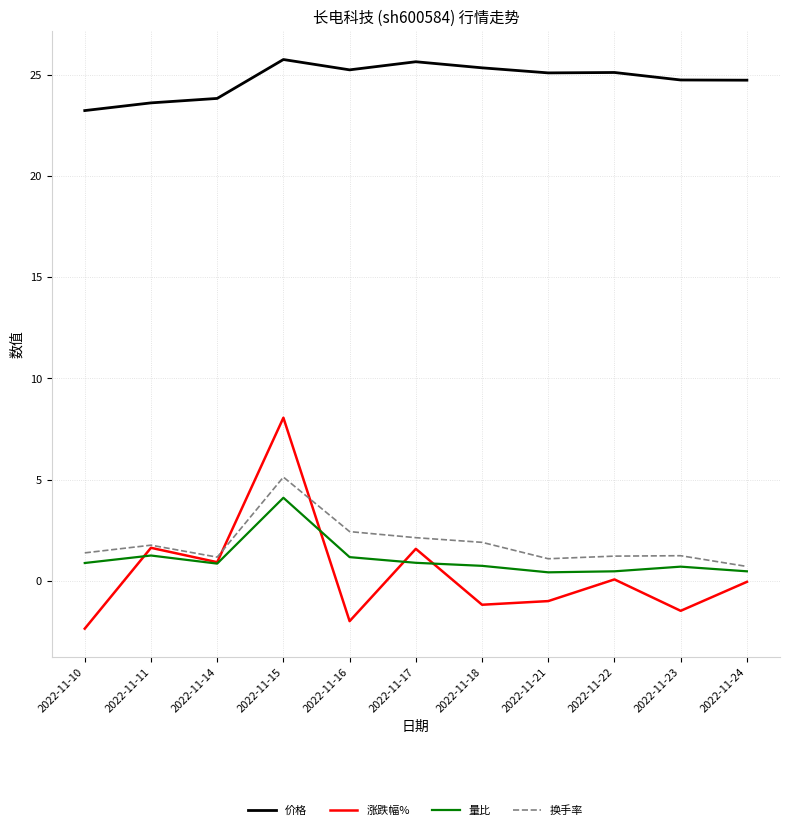

What is the difference between the 量比 values at 2022-11-11 and 2022-11-24?

0.8